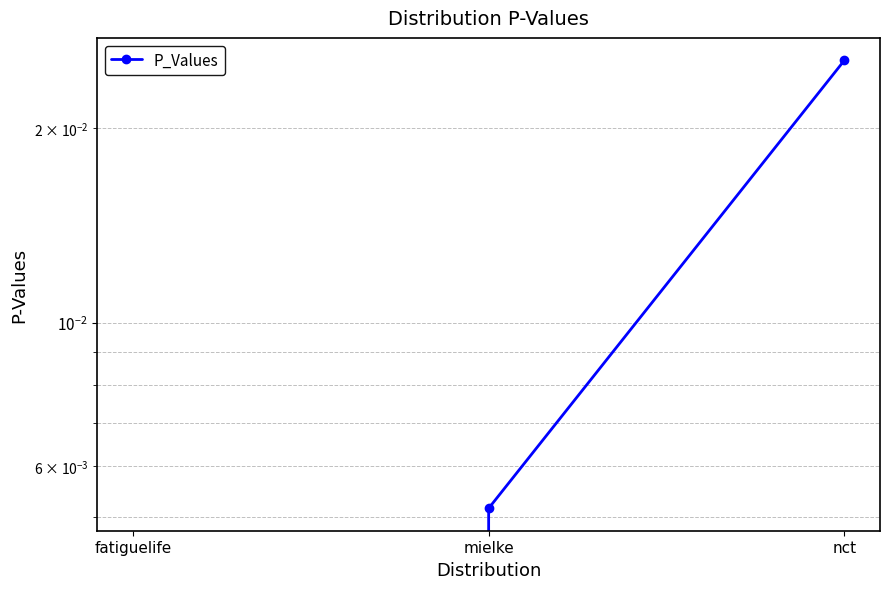

Is it true that the value at fatiguelife is 0.0?

False